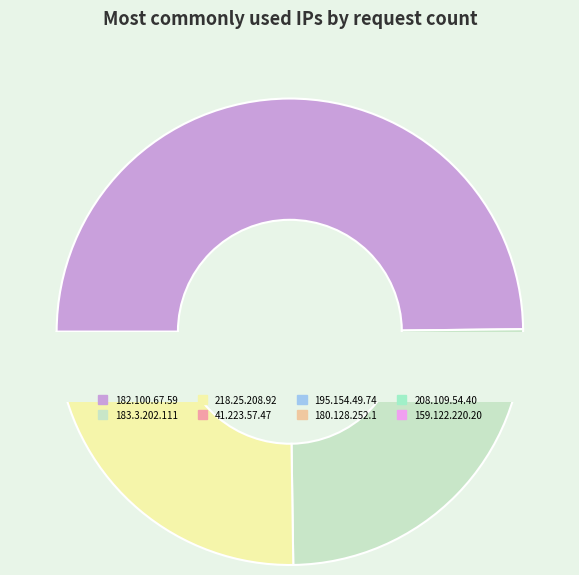

True or false: 182.100.67.59 accounts for 43% of the total.

False